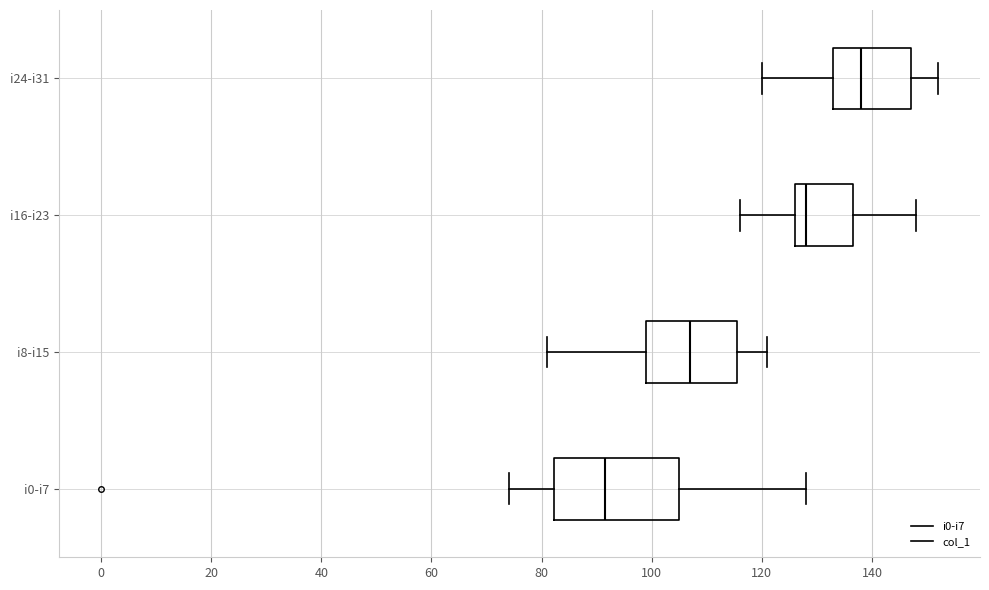

Where does the left whisker of the box for i0-i7 end on the x-axis? The values are not printed on the chart, so give them approximately, as read against the axis.

74